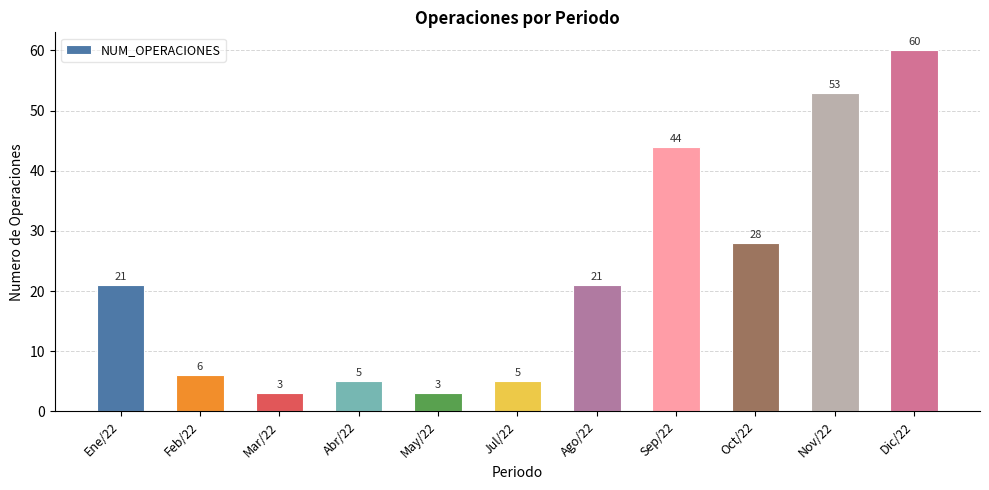

What position from the left is Oct/22?

9